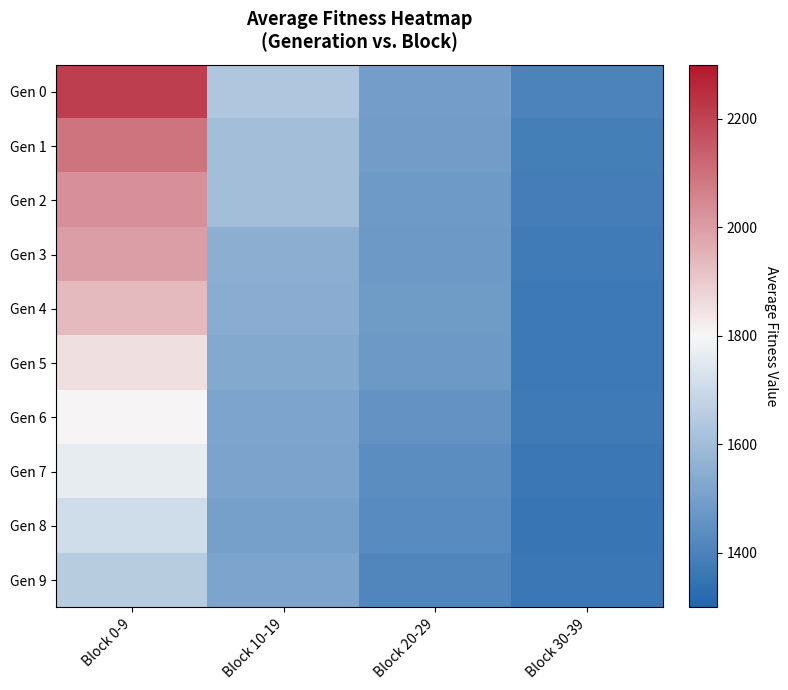

At Block 30-39, list the series in order from smallest to largest.

Gen 8, Gen 7, Gen 9, Gen 4, Gen 5, Gen 6, Gen 3, Gen 2, Gen 1, Gen 0